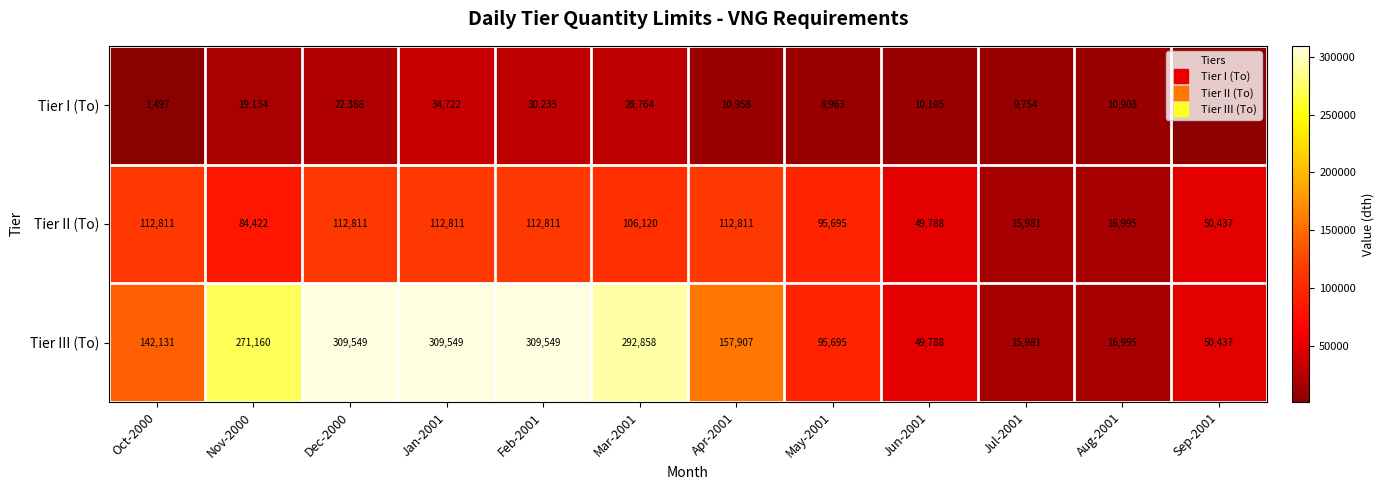

At how many categories does at least one series exceed 111325?

7